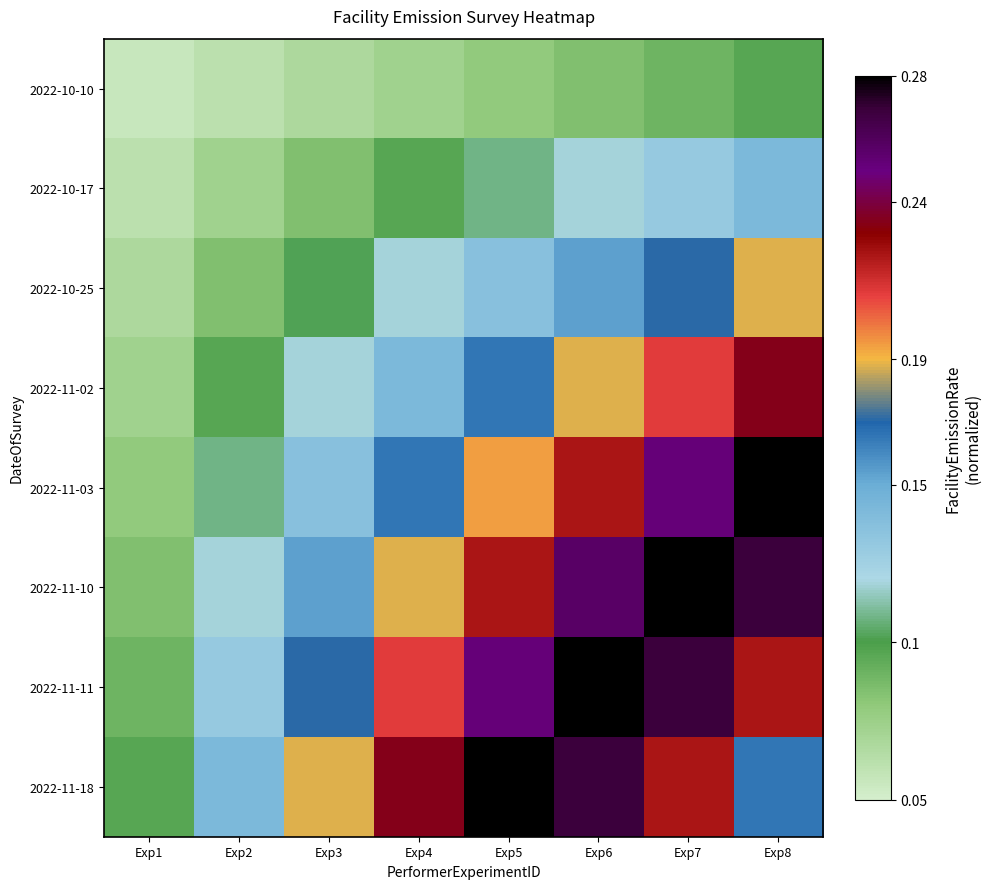

Reading right to left, list all the values displayed in this chart.

2022-10-10: Exp8=0.1	Exp7=0.1	Exp6=0.1	Exp5=0.1	Exp4=0.1	Exp3=0.1	Exp2=0.1	Exp1=0.1
2022-10-17: Exp8=0.1	Exp7=0.1	Exp6=0.1	Exp5=0.1	Exp4=0.1	Exp3=0.1	Exp2=0.1	Exp1=0.1
2022-10-25: Exp8=0.2	Exp7=0.2	Exp6=0.2	Exp5=0.1	Exp4=0.1	Exp3=0.1	Exp2=0.1	Exp1=0.1
2022-11-02: Exp8=0.2	Exp7=0.2	Exp6=0.2	Exp5=0.2	Exp4=0.1	Exp3=0.1	Exp2=0.1	Exp1=0.1
2022-11-03: Exp8=0.3	Exp7=0.3	Exp6=0.2	Exp5=0.2	Exp4=0.2	Exp3=0.1	Exp2=0.1	Exp1=0.1
2022-11-10: Exp8=0.3	Exp7=0.3	Exp6=0.3	Exp5=0.2	Exp4=0.2	Exp3=0.2	Exp2=0.1	Exp1=0.1
2022-11-11: Exp8=0.2	Exp7=0.3	Exp6=0.3	Exp5=0.3	Exp4=0.2	Exp3=0.2	Exp2=0.1	Exp1=0.1
2022-11-18: Exp8=0.2	Exp7=0.2	Exp6=0.3	Exp5=0.3	Exp4=0.2	Exp3=0.2	Exp2=0.1	Exp1=0.1